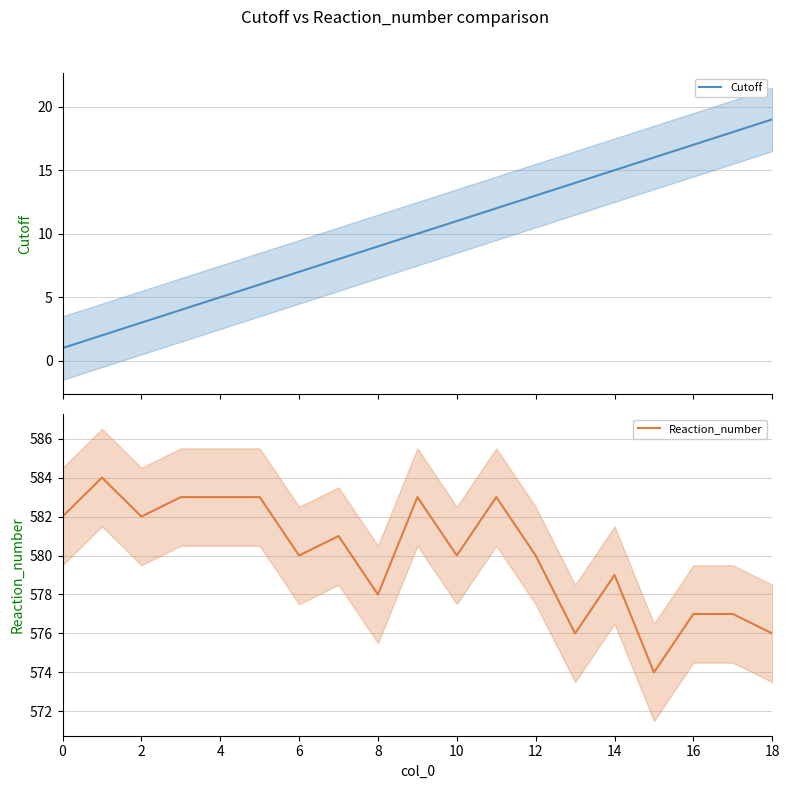

How many interior local valleys does the Reaction_number series have?

6